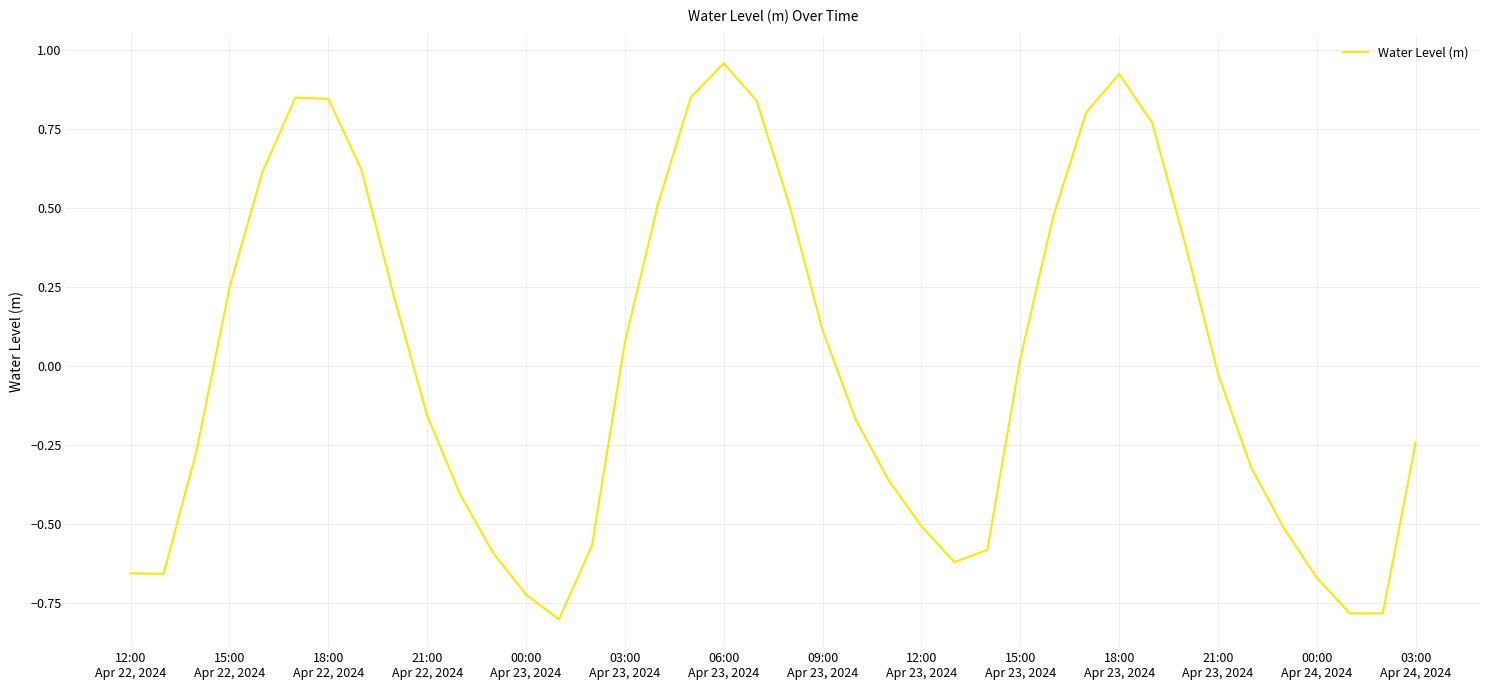

What is the difference between the maximum and minimum values?

1.8